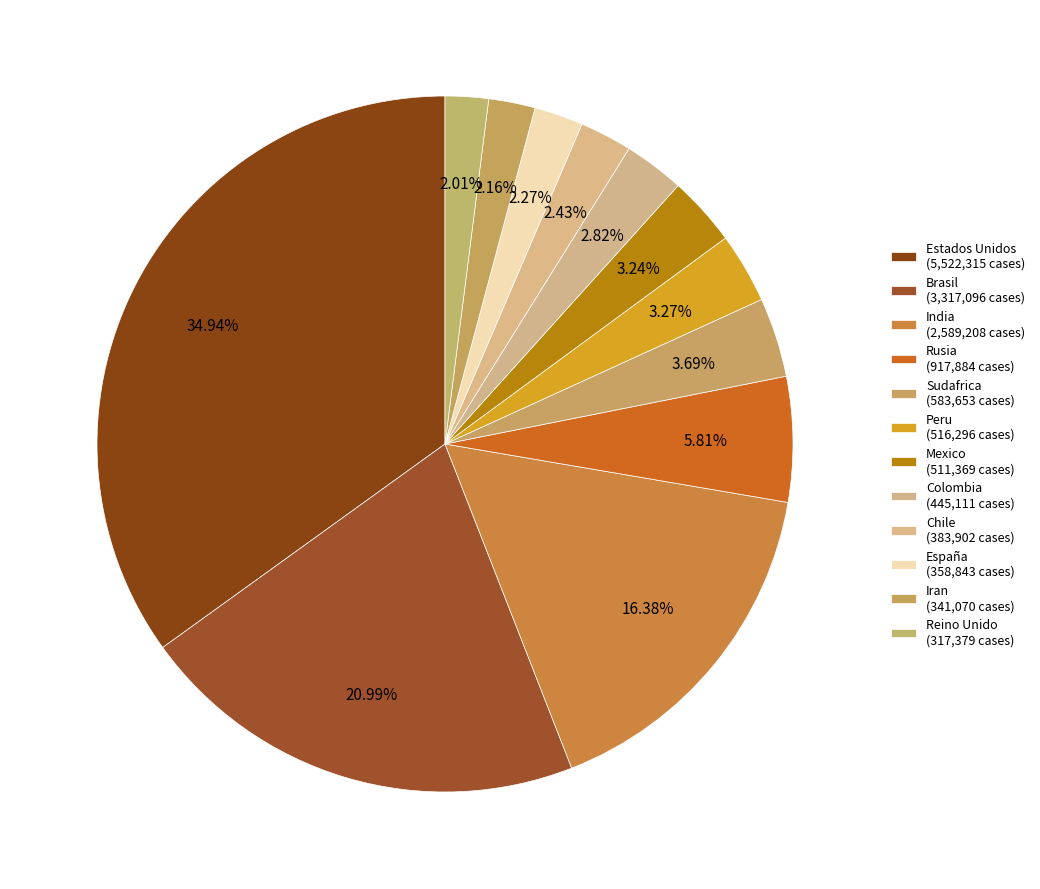

How many segments does this pie chart have?

12